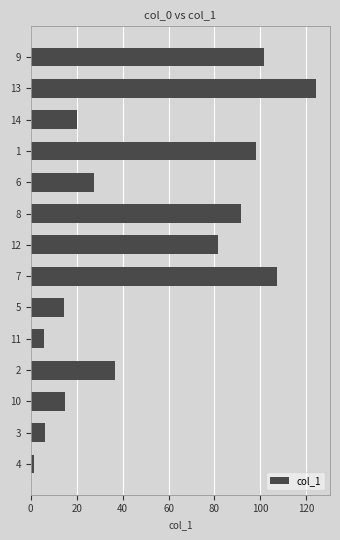

The value at 12 is 81.7. True or false?

True